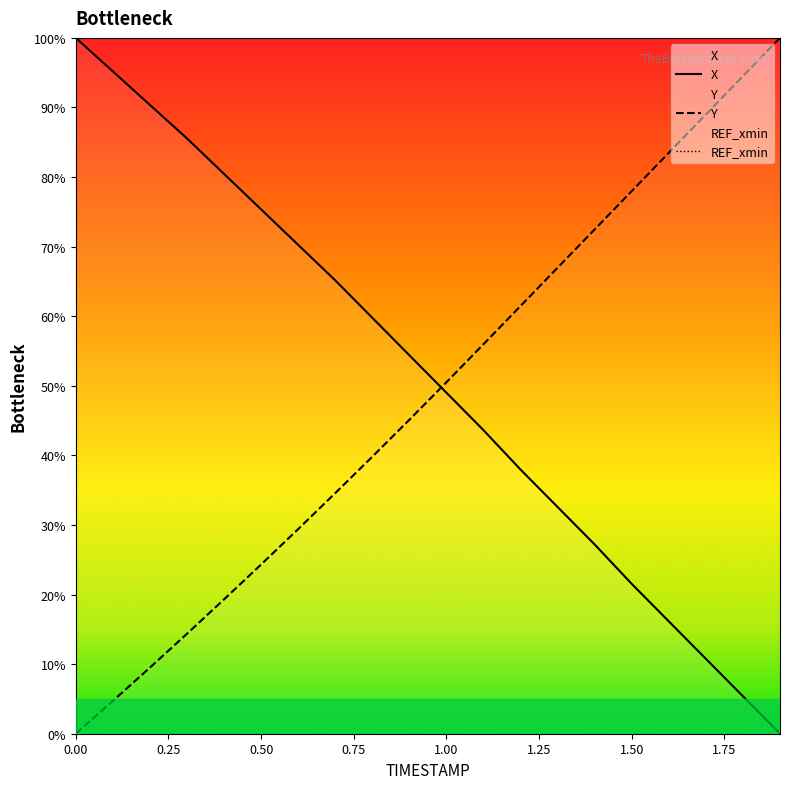

What is the difference between the X values at 0.8 and 0.4?

20.7